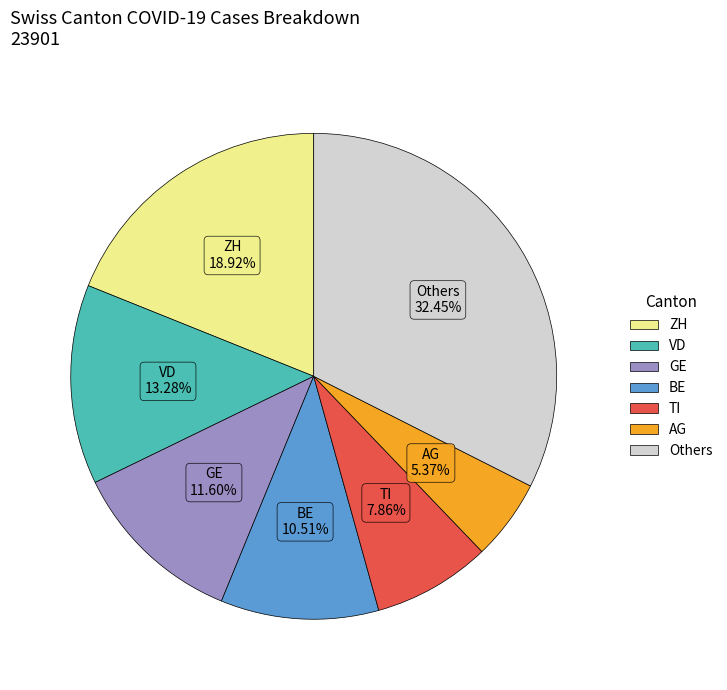

Which category has the biggest portion of the pie?

Others